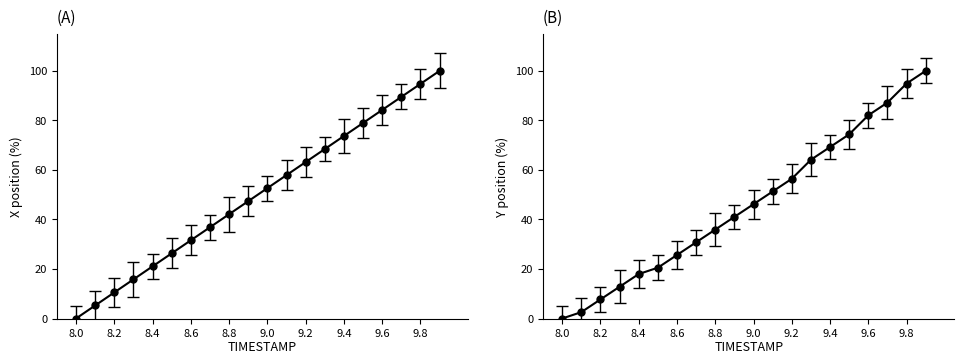

At which label does Y first exceed 46?

9.0